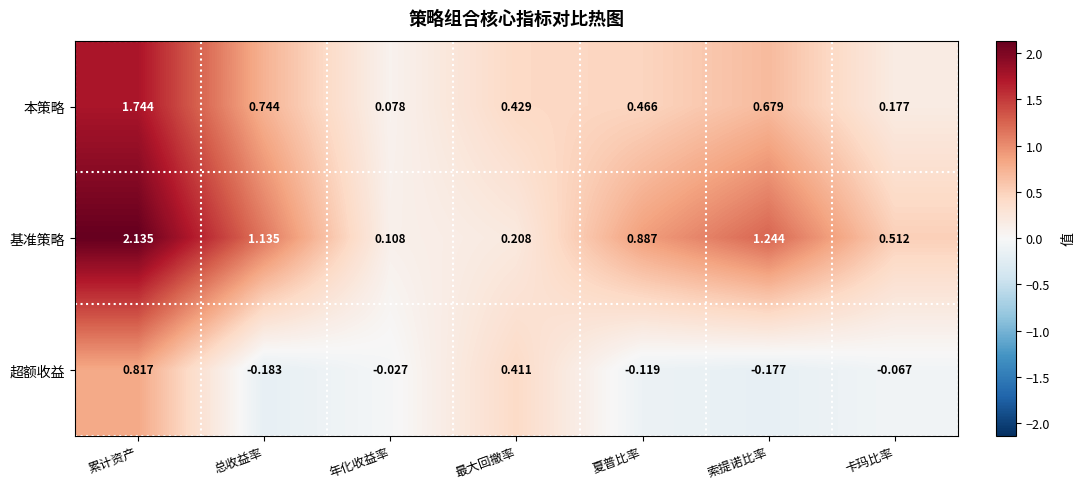

Which series has the widest spread of values?

基准策略